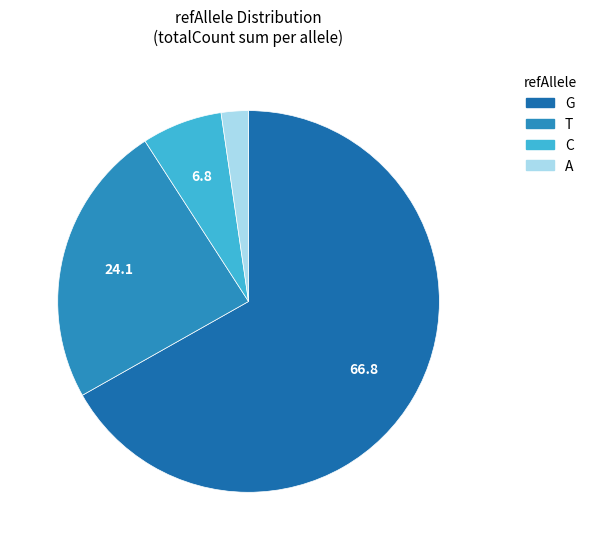

Which category has the smallest portion of the pie?

A